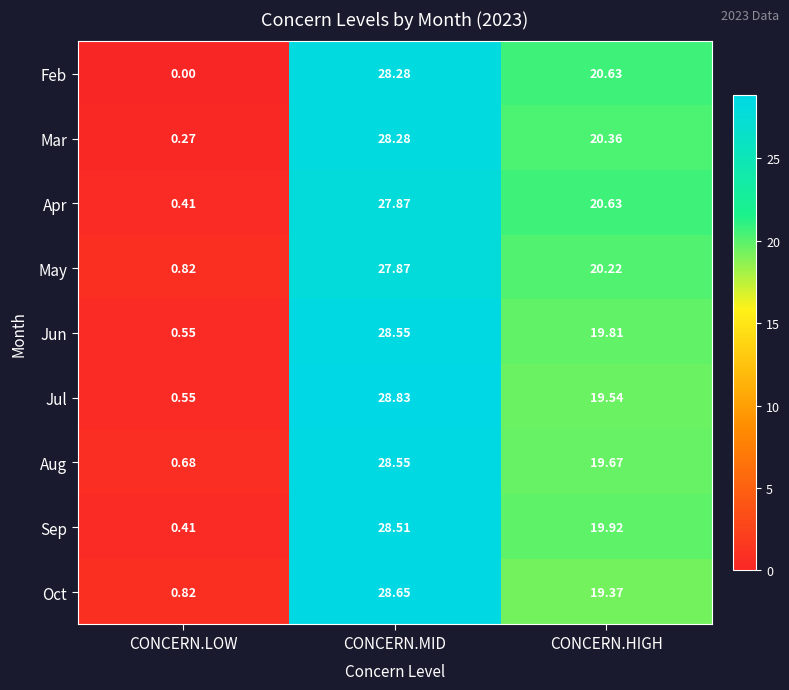

At which category does the chart reach its minimum across all series?

CONCERN.LOW